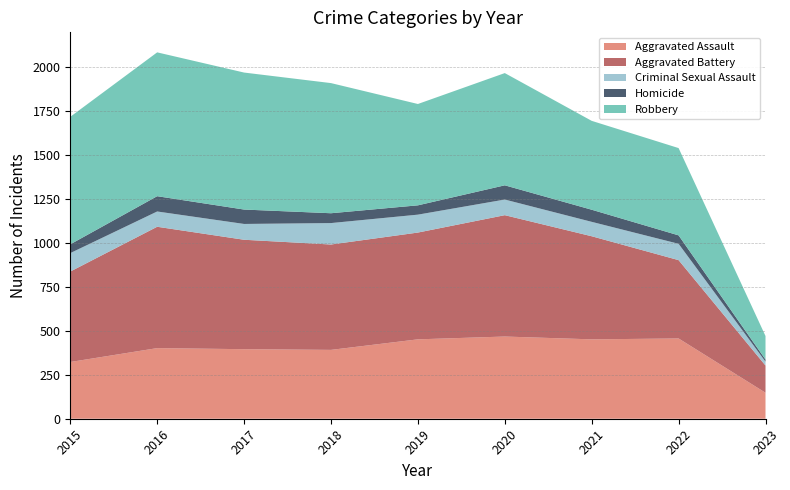

Reading right to left, what are all the values shown in this chart?

Aggravated Assault: 148	457	452	468	452	392	396	402	323
Aggravated Battery: 155	446	587	691	608	600	623	691	515
Criminal Sexual Assault: 22	93	82	89	102	122	90	87	105
Homicide: 12	48	69	81	53	56	82	87	50
Robbery: 134	497	506	639	577	741	780	819	726